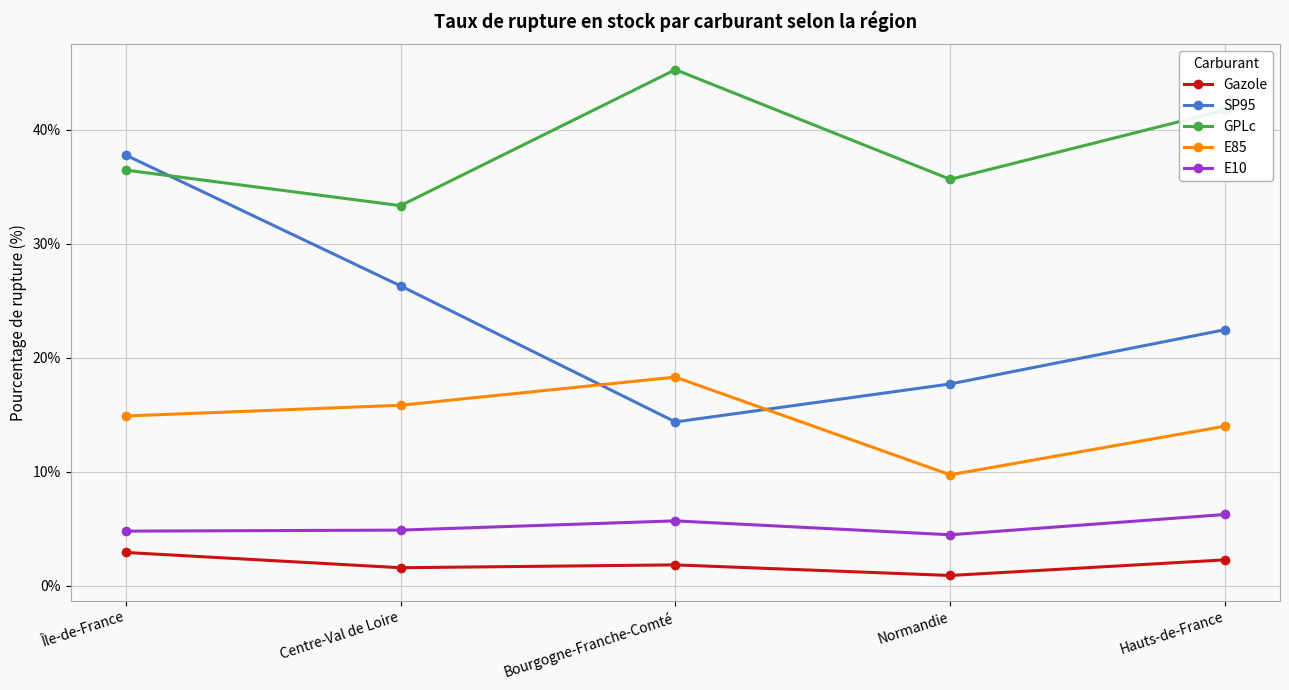

The GPLc series shows 57.0 at Centre-Val de Loire. True or false?

False